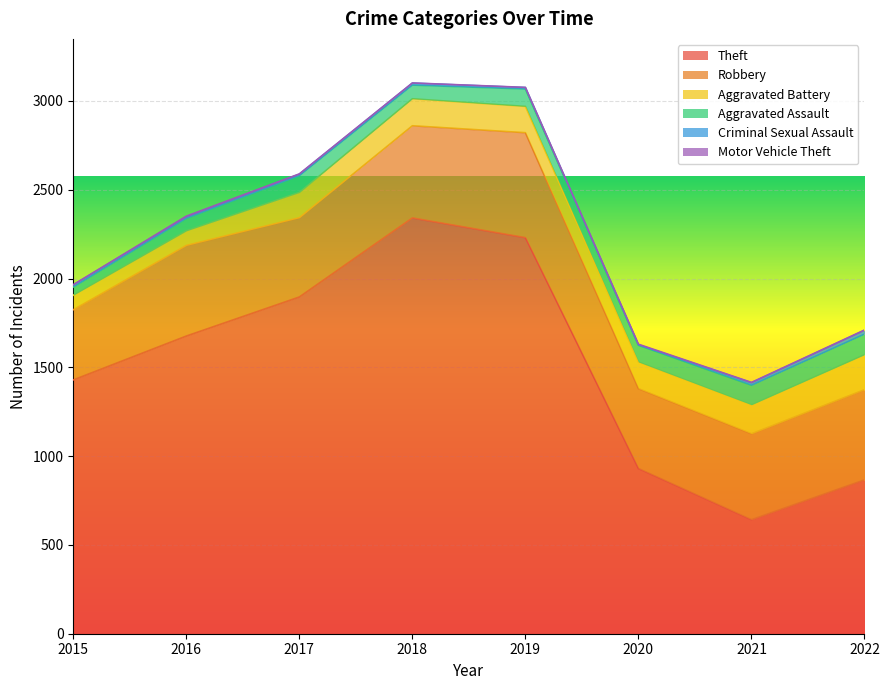

Does the chart display data point markers on the line(s)?

No